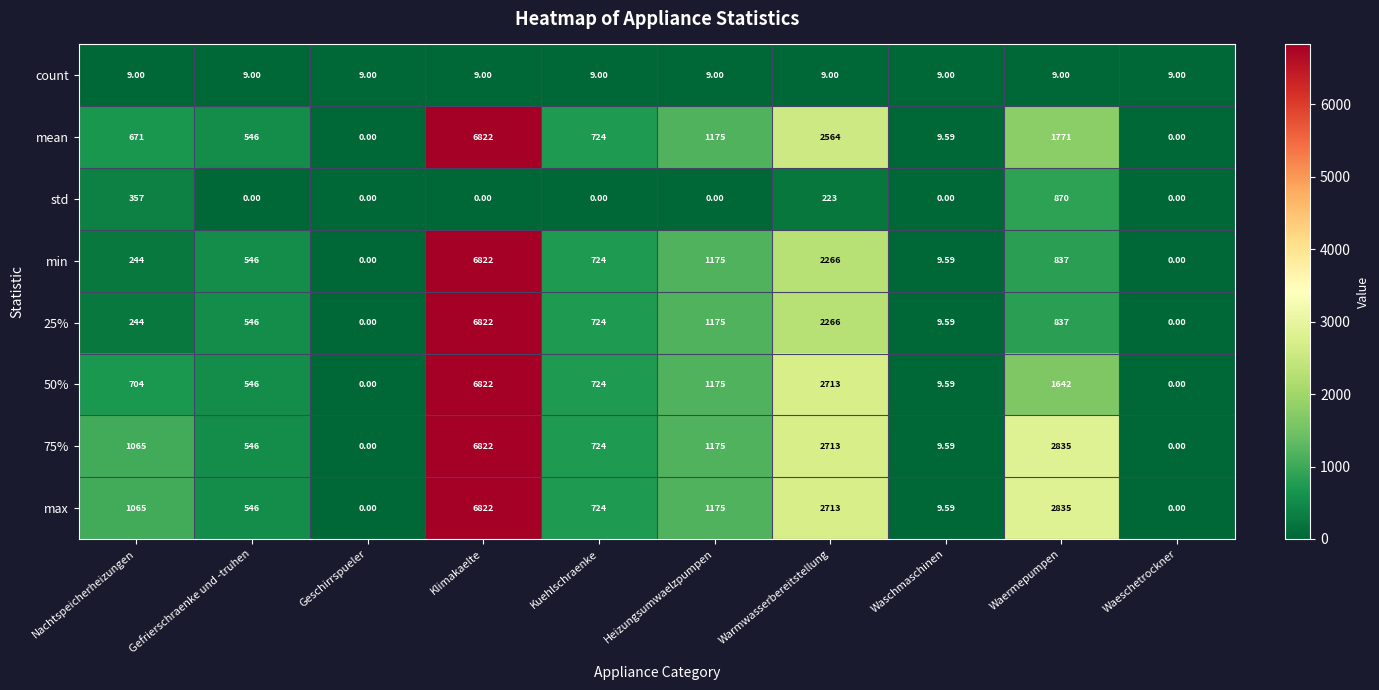

Is the value of max at Klimakaelte greater than the value of count at Nachtspeicherheizungen?

Yes